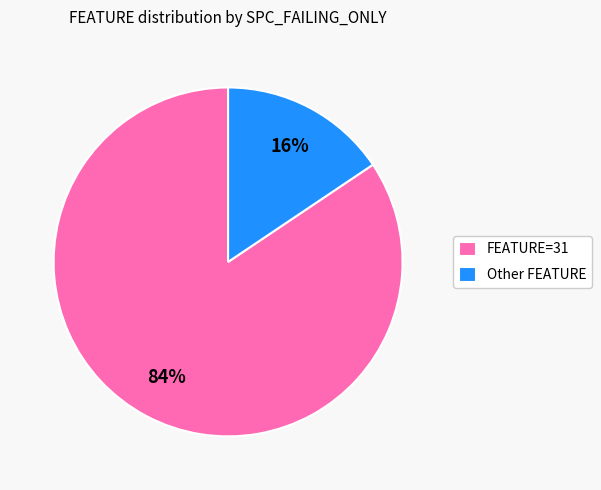

To the nearest percent, what percentage of the pie is FEATURE=31?

84%